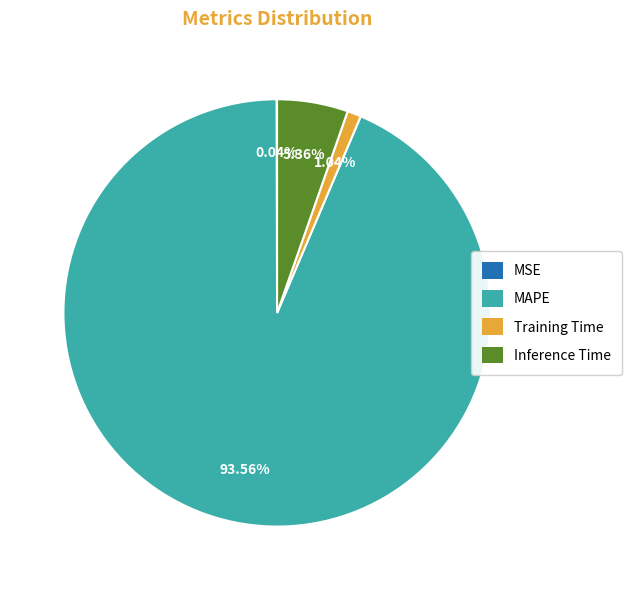

Is the sum of Training Time and MAPE greater than half?

Yes